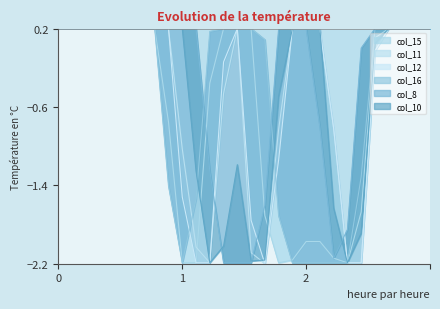

Between which two adjacent categories do col_8 and col_10 first intersect?

11 and 12